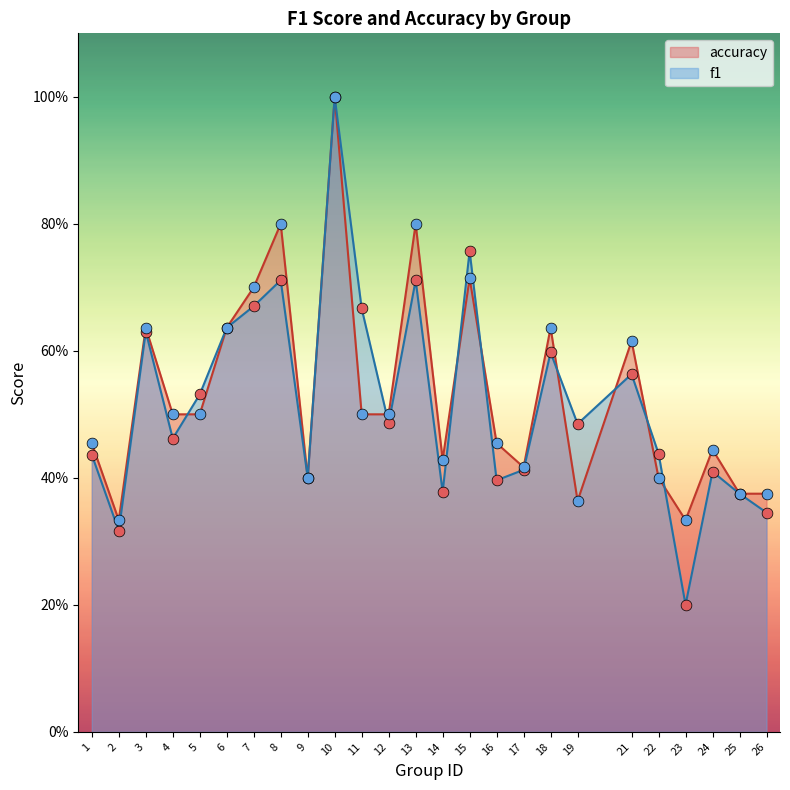

At which category is the sum across all series the highest?

10